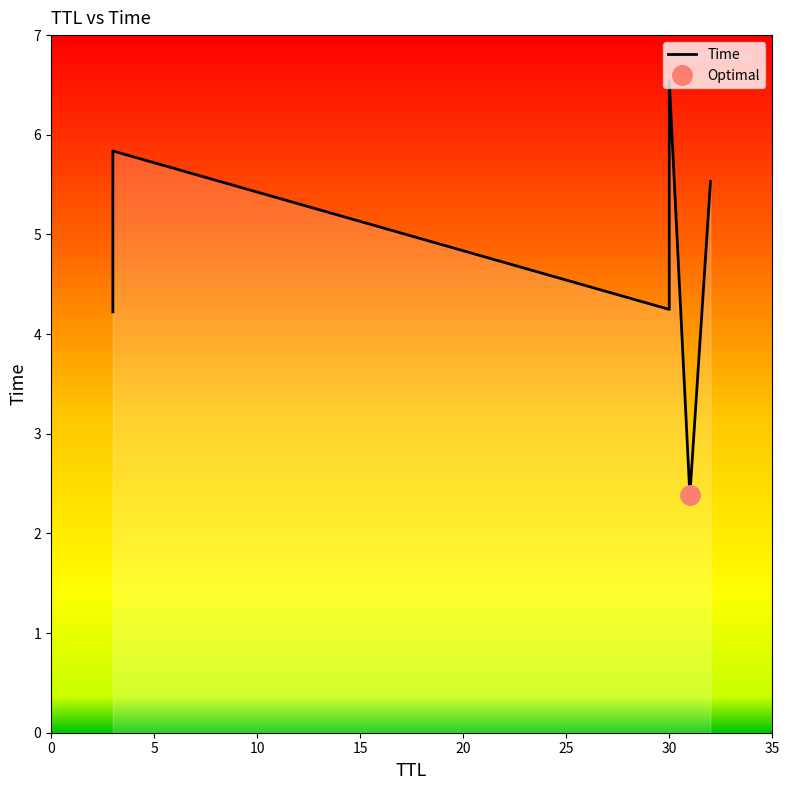

What is the average value?

4.8